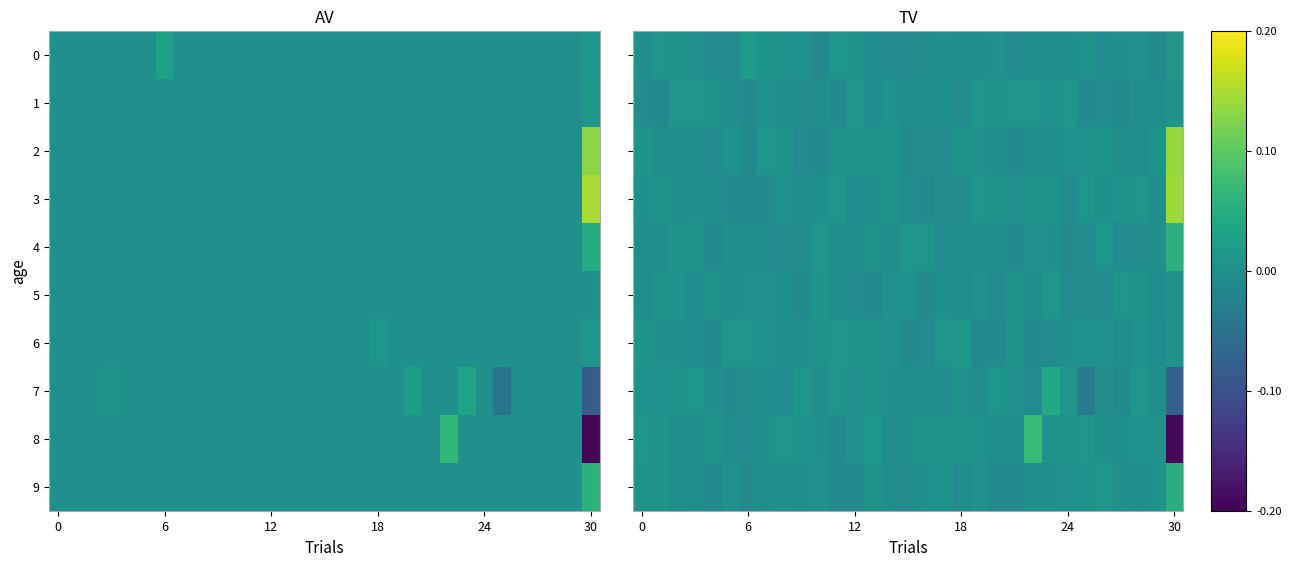

Rank the series at 9 from lowest to highest value.

row_5, row_1, row_2, row_9, row_3, row_4, row_6, row_8, row_0, row_7